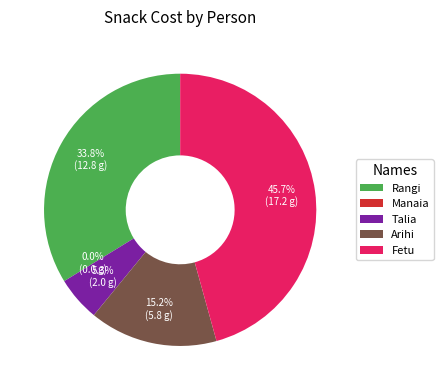

Is it true that Arihi is 5% of the pie?

False